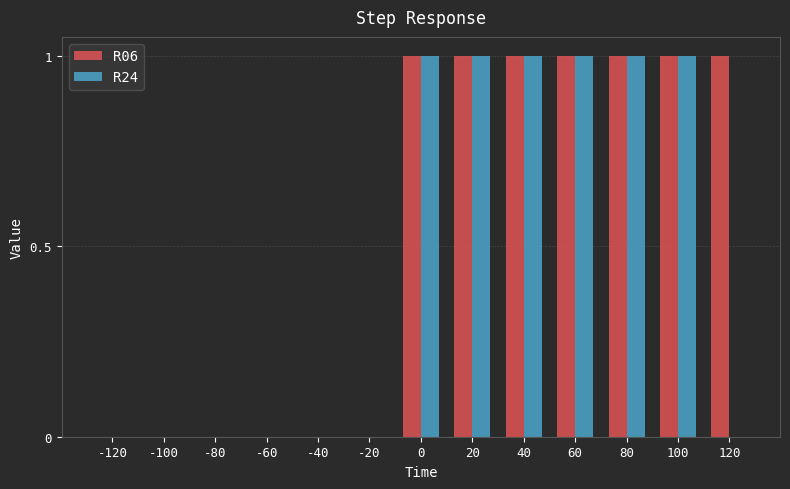

Between -60 and 120, which series saw the biggest shift?

R06